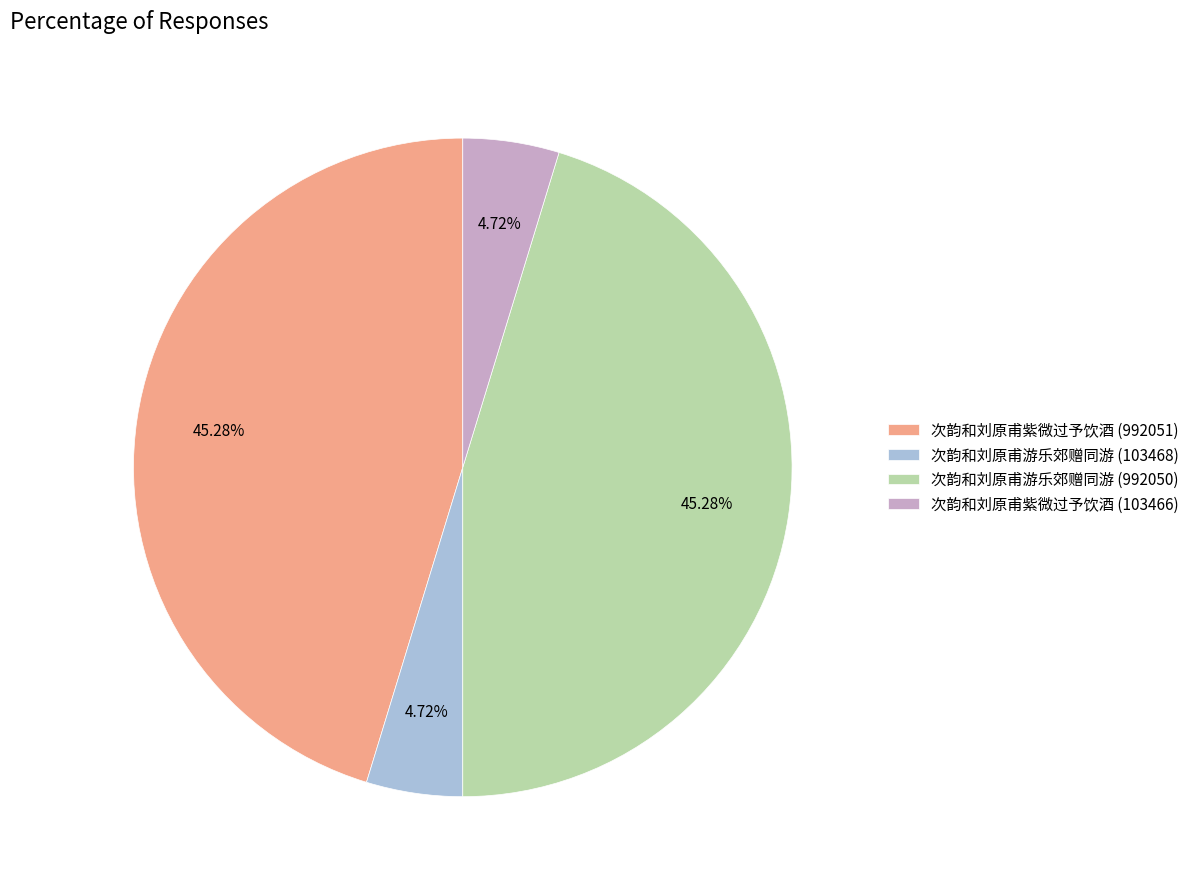

Between 次韵和刘原甫游乐郊赠同游 (103468) and 次韵和刘原甫游乐郊赠同游 (992050), which is larger?

次韵和刘原甫游乐郊赠同游 (992050)